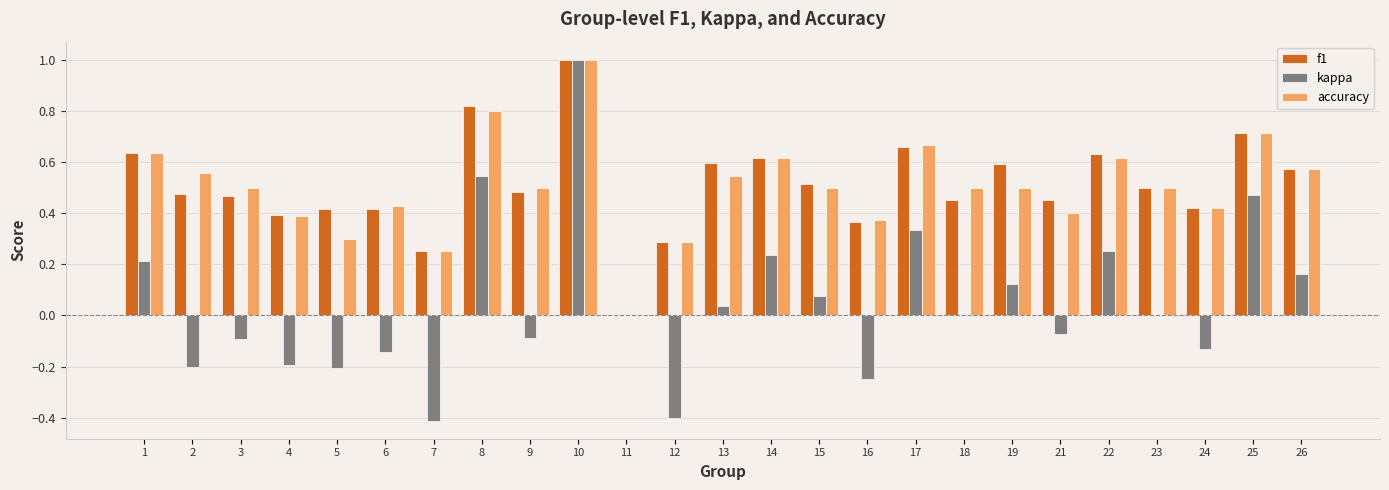

True or false: accuracy has a value of 0.7 at 18.

False